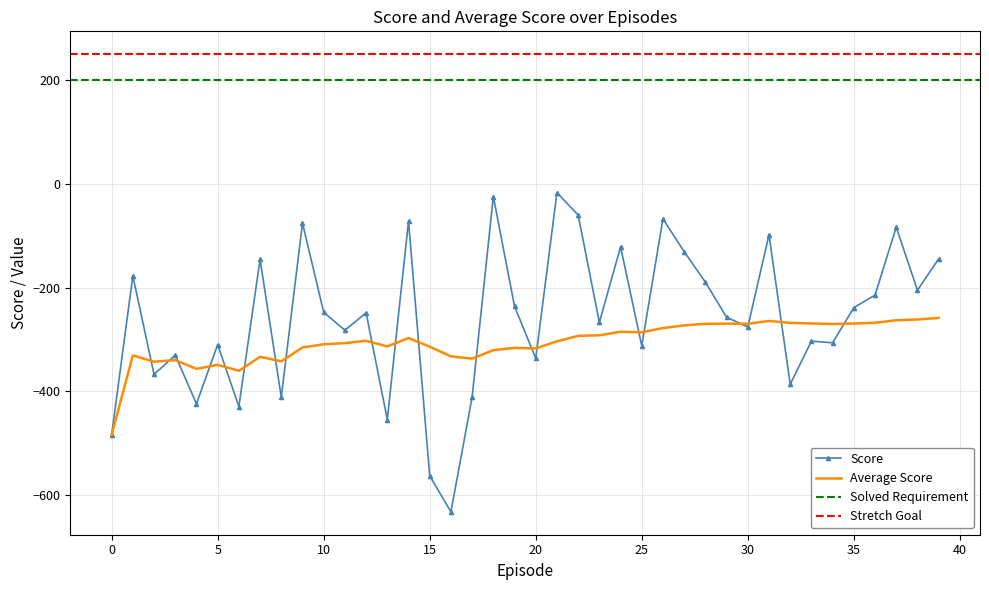

At which category does Score reach its first local peak?

1